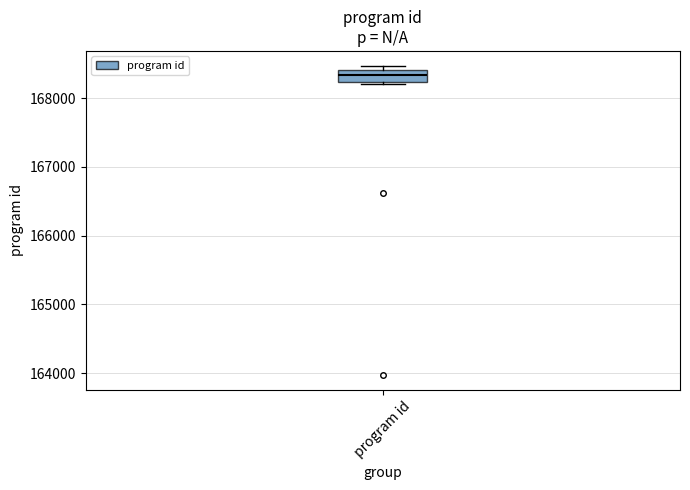

Where is the lower edge of the box for program id on the y-axis? The values are not printed on the chart, so give them approximately, as read against the axis.

168200